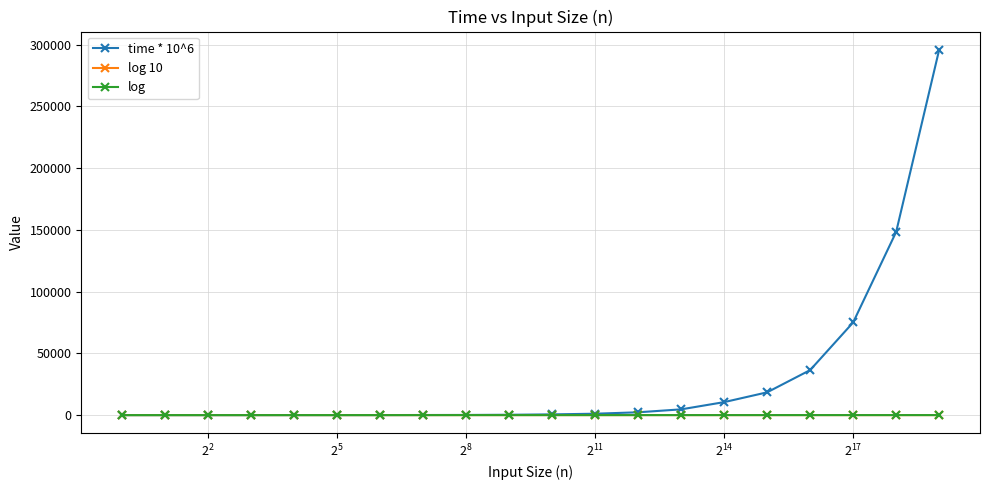

What is the highest value of the time * 10^6 series?

295824.0